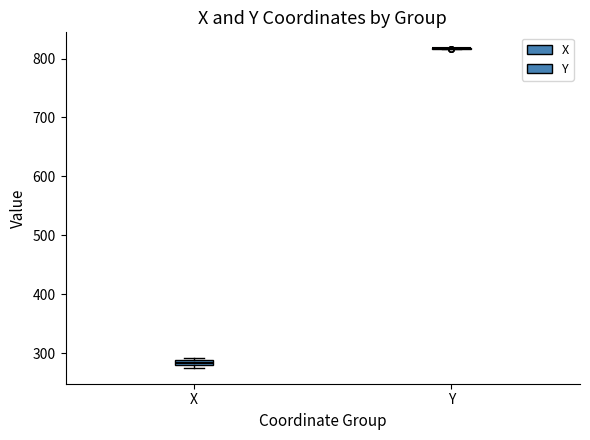

Where is the upper edge of the box for X on the y-axis? The values are not printed on the chart, so give them approximately, as read against the axis.

290